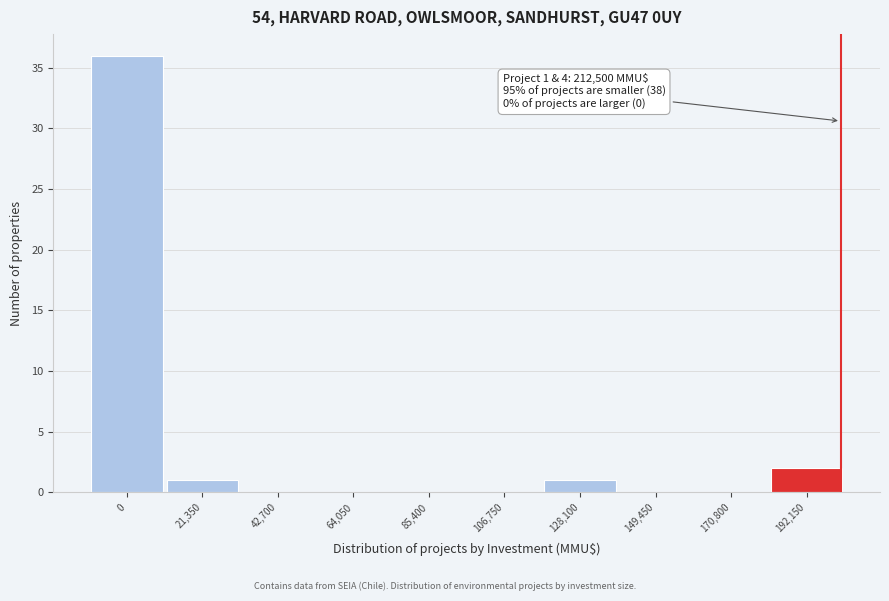

Reading right to left, transcribe all the data shown in this chart.

192,150=2	170,800=0	149,450=0	128,100=1	106,750=0	85,400=0	64,050=0	42,700=0	21,350=1	0=36